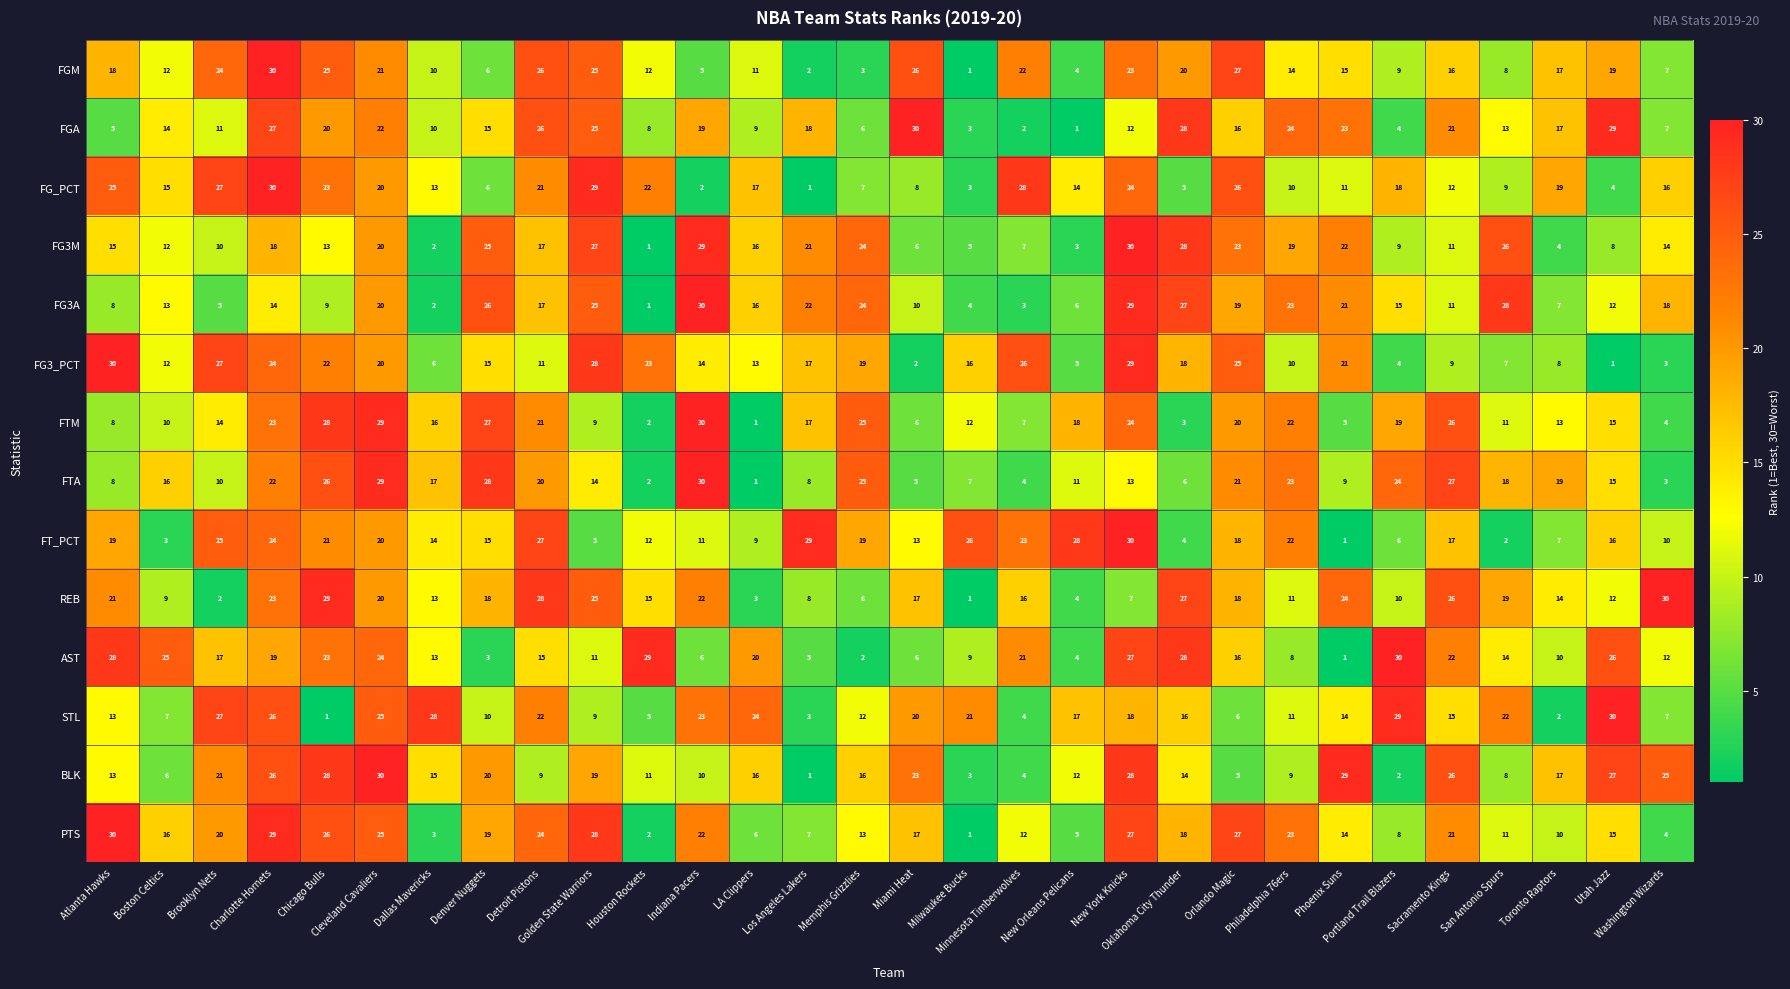

What is the maximum value shown in the chart?

30